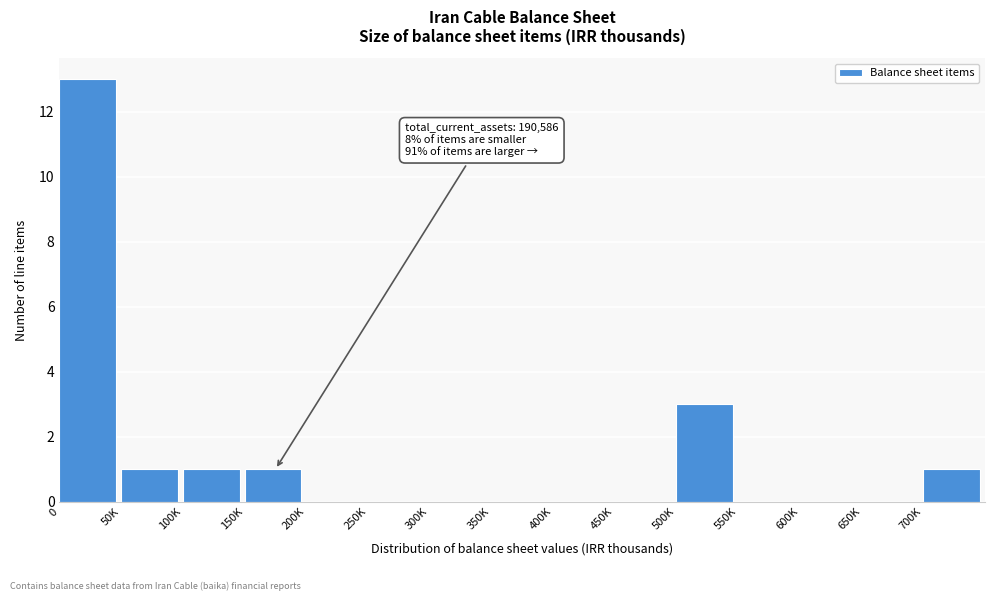

Reading left to right, what are all the values shown in this chart?

0=13	50K=1	100K=1	150K=1	200K=0	250K=0	300K=0	350K=0	400K=0	450K=0	500K=3	550K=0	600K=0	650K=0	700K=1